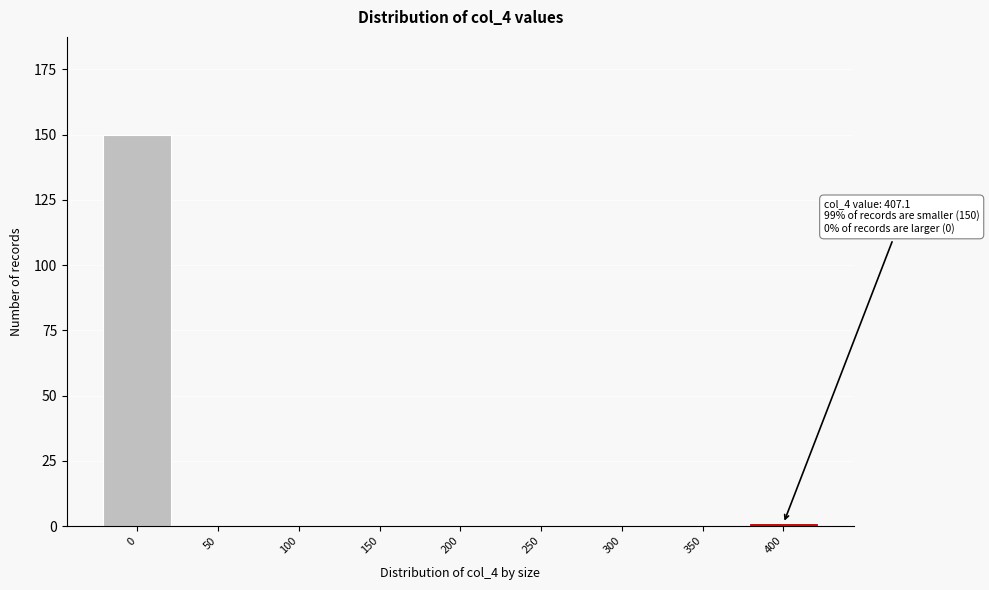

Reading left to right, transcribe all the data shown in this chart.

0=150	50=0	100=0	150=0	200=0	250=0	300=0	350=0	400=1